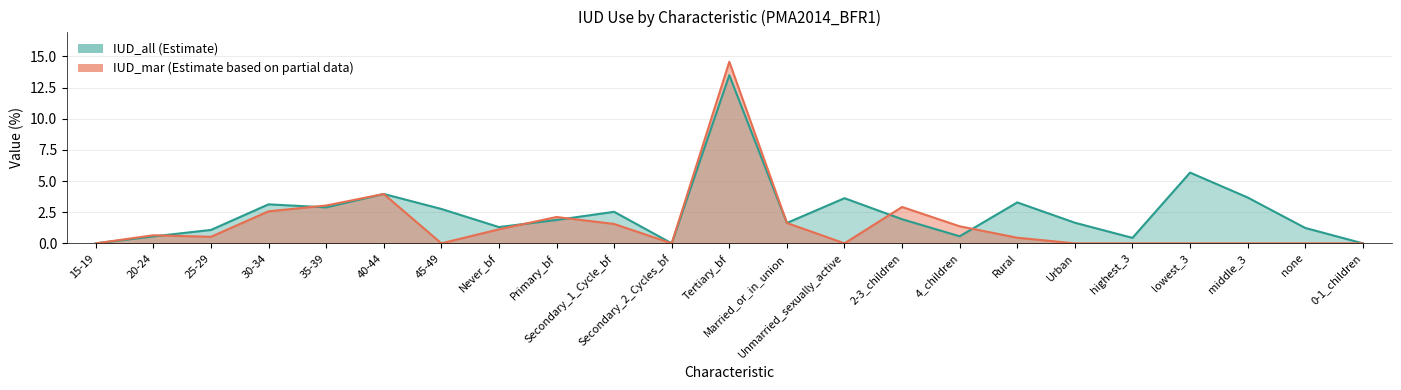

True or false: IUD_all and IUD_mar intersect in this chart.

True